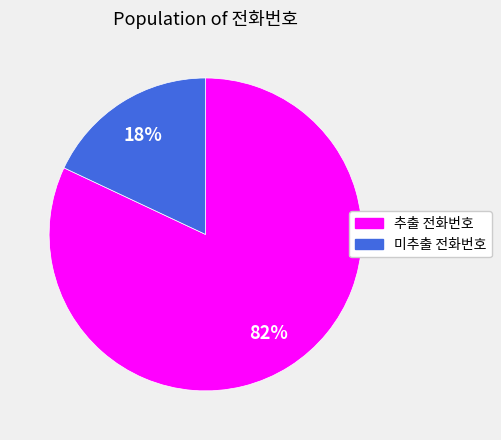

To the nearest percent, what is the difference between the largest and smallest slice percentages?

64%